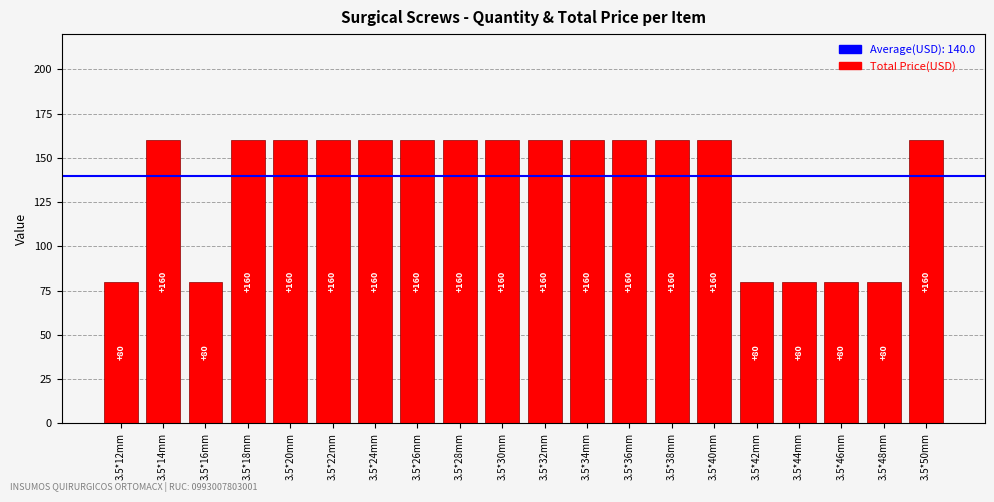

How many bars are there in total?

20